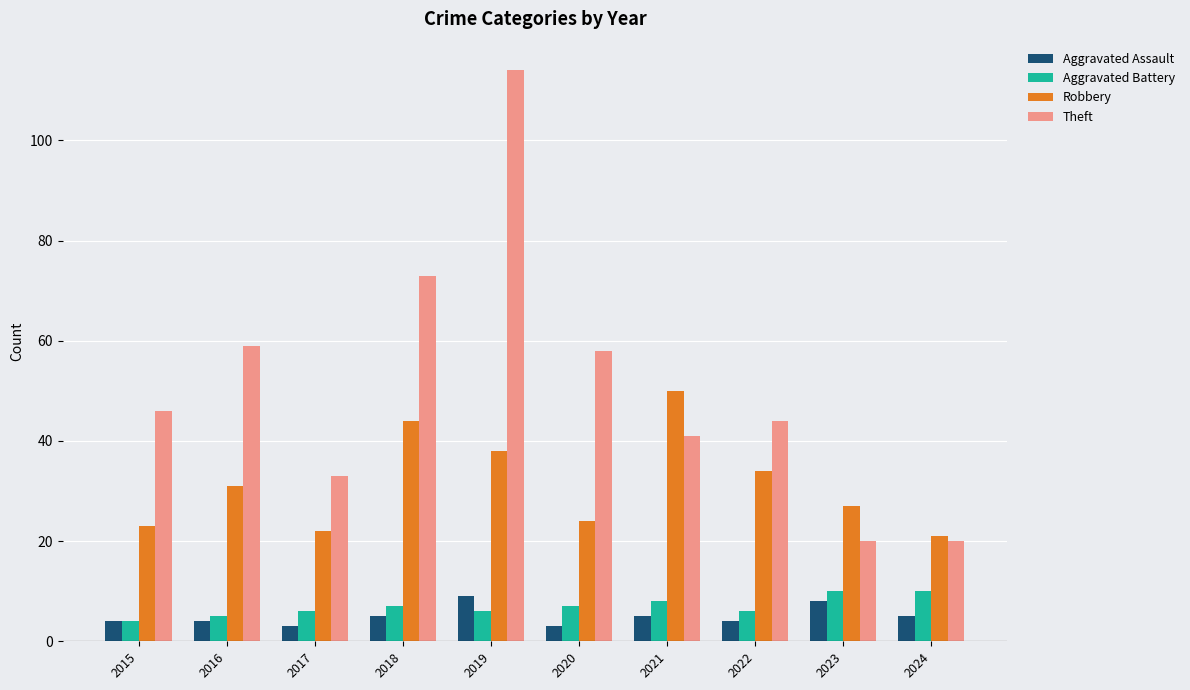

How many bars are there in each group?

4